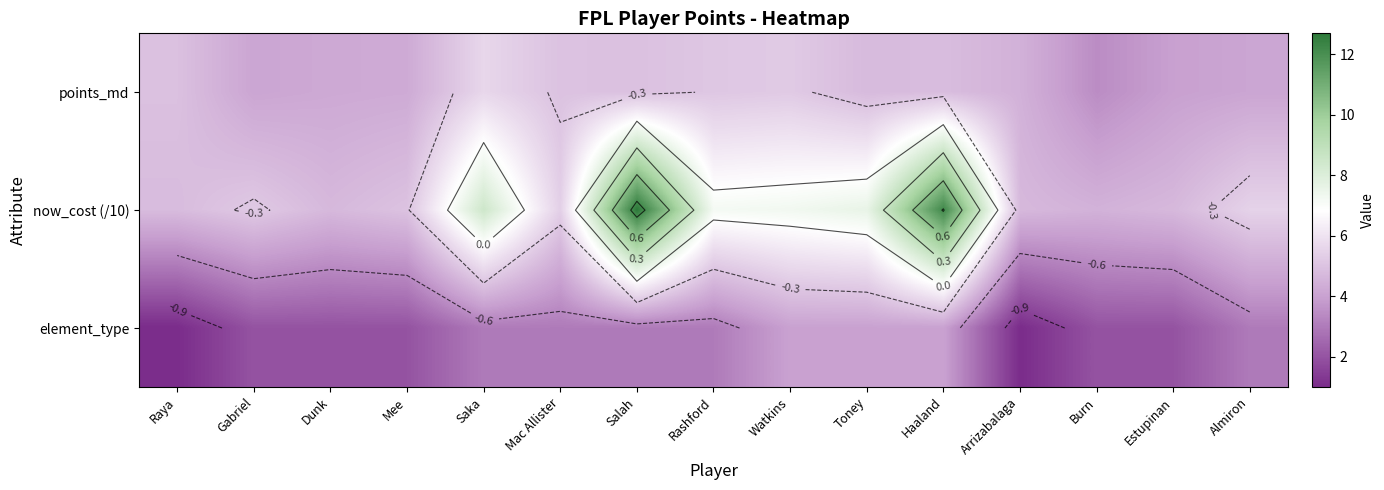

Where is element_type nearest to the value 2?

Gabriel